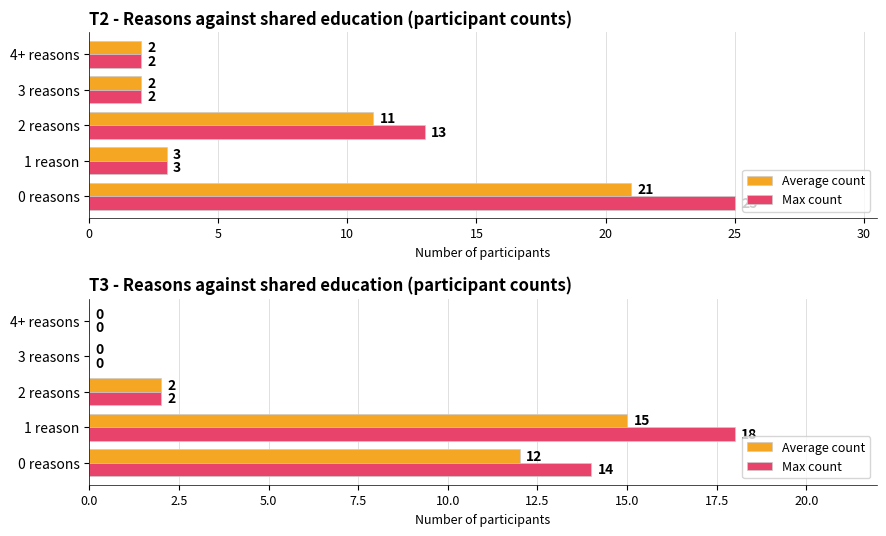

How many bars are there in each group?

2